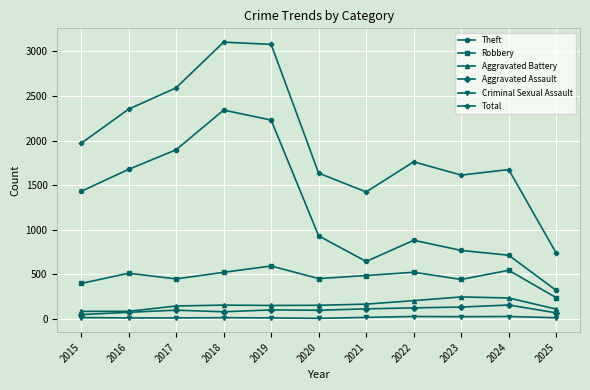

What is the highest value of the Robbery series?

591